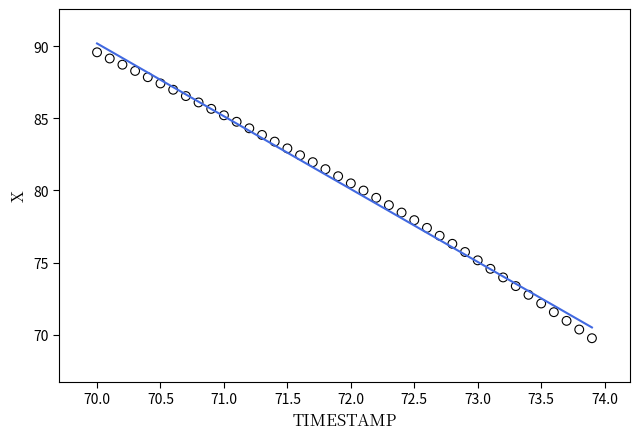

What is the range of X values (max minus min)?

3.9